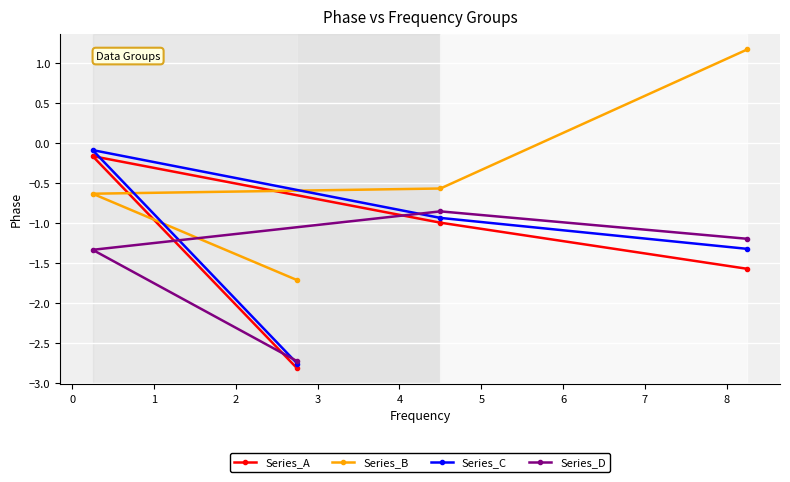

What value does the Series_D series have at 0?

-1.3